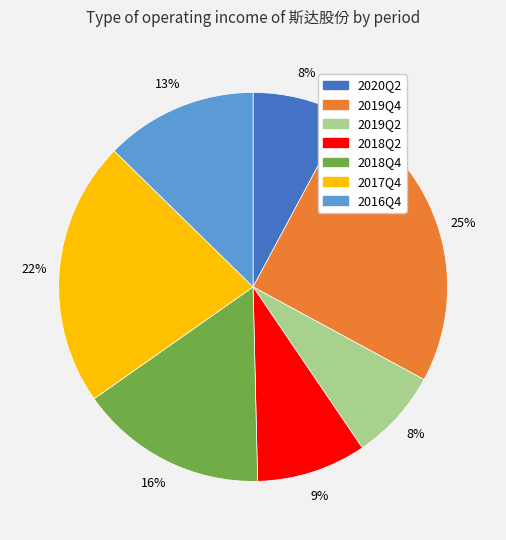

To the nearest percent, what is the average slice percentage?

14%